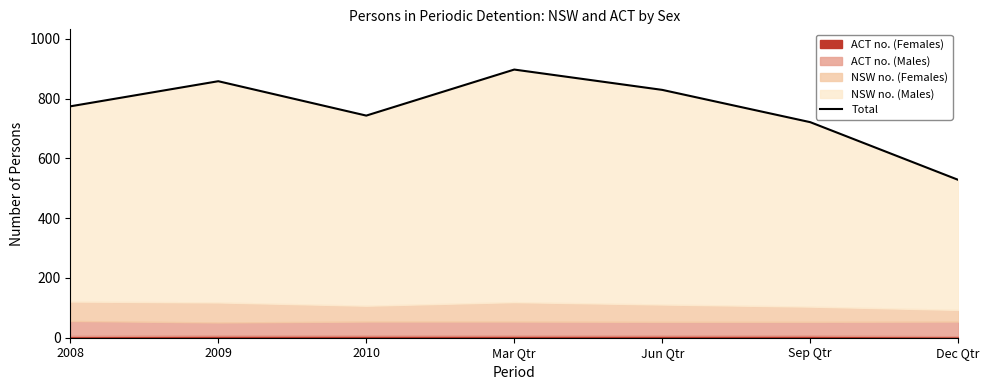

Reading left to right, transcribe all the data shown in this chart.

774	858	743	897	829	721	528